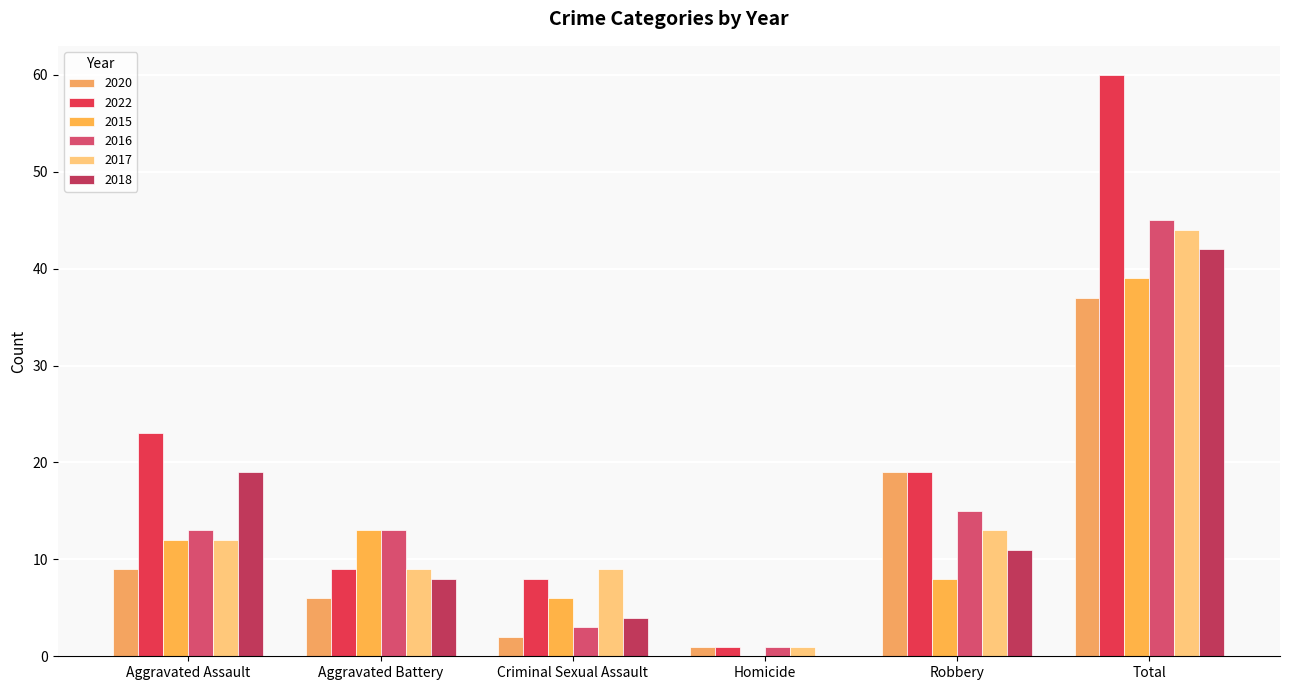

Reading right to left, transcribe all the data shown in this chart.

2020: Total=37	Robbery=19	Homicide=1	Criminal Sexual Assault=2	Aggravated Battery=6	Aggravated Assault=9
2022: Total=60	Robbery=19	Homicide=1	Criminal Sexual Assault=8	Aggravated Battery=9	Aggravated Assault=23
2015: Total=39	Robbery=8	Homicide=0	Criminal Sexual Assault=6	Aggravated Battery=13	Aggravated Assault=12
2016: Total=45	Robbery=15	Homicide=1	Criminal Sexual Assault=3	Aggravated Battery=13	Aggravated Assault=13
2017: Total=44	Robbery=13	Homicide=1	Criminal Sexual Assault=9	Aggravated Battery=9	Aggravated Assault=12
2018: Total=42	Robbery=11	Homicide=0	Criminal Sexual Assault=4	Aggravated Battery=8	Aggravated Assault=19